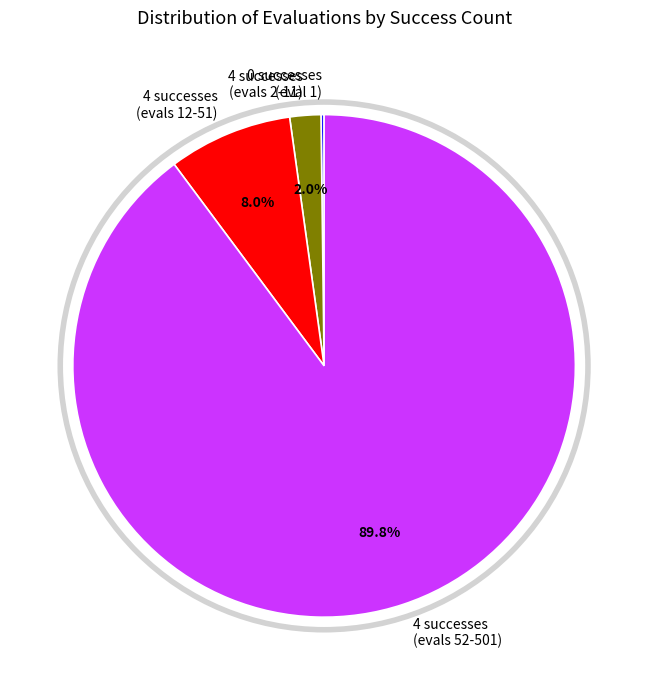

Approximately how many times larger is the value at 4 successes (evals 52-501) compared to 4 successes (evals 12-51)?

11.2